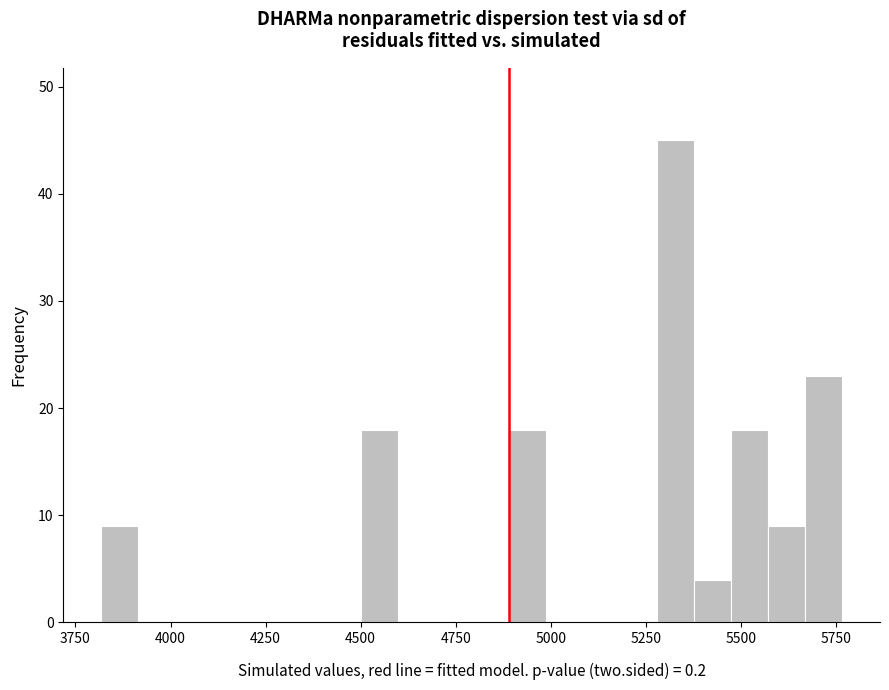

Around what value on the x-axis is the tallest bar? Give the approximate position of its centre, as read against the axis.

5350